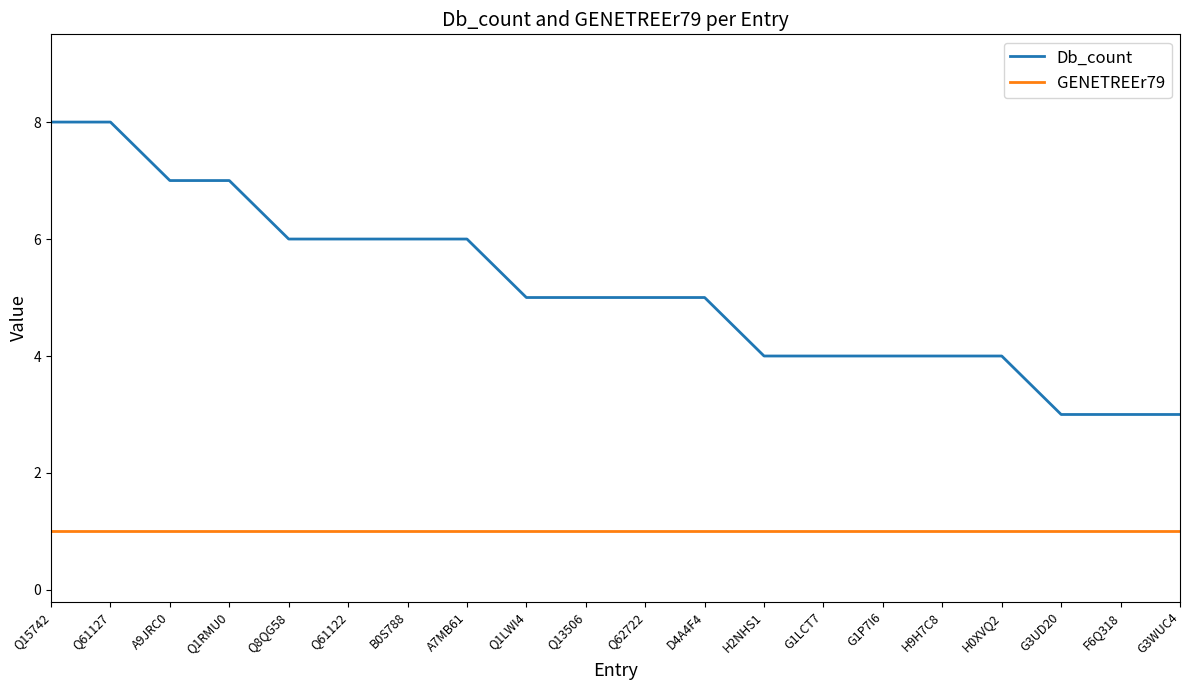

True or false: Db_count and GENETREEr79 intersect in this chart.

False